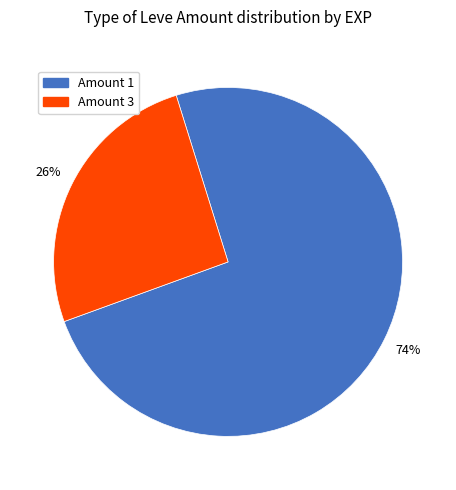

Does any single category account for the majority?

Yes